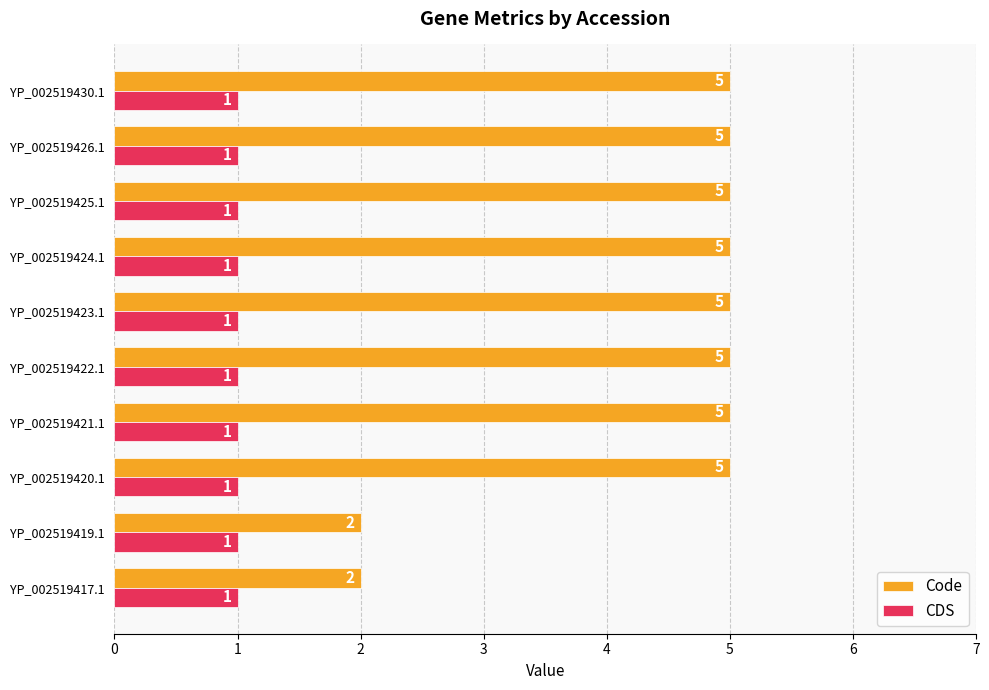

What is the greatest value displayed?

5